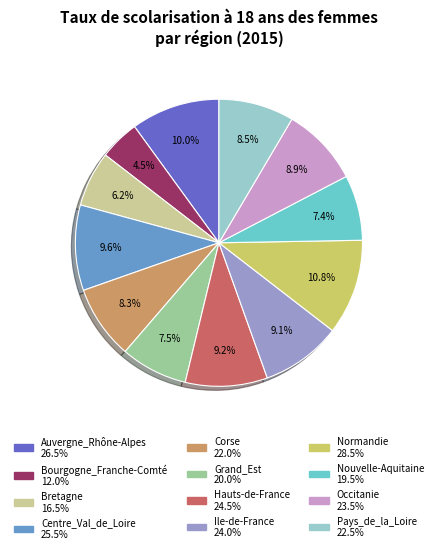

The Auvergne_Rhône-Alpes slice represents 10% of the pie. True or false?

True